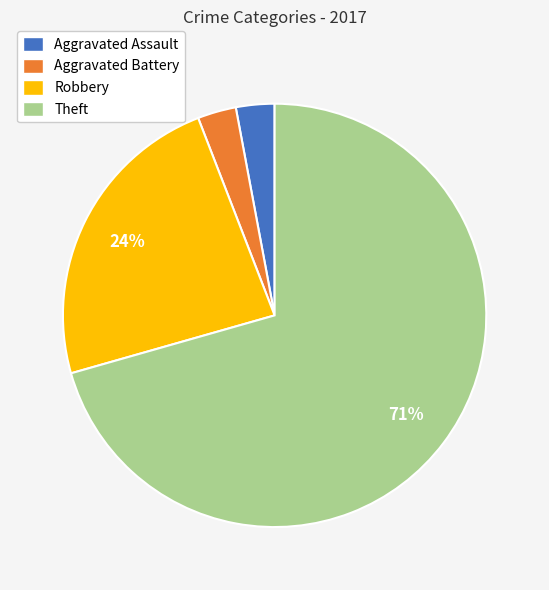

The Aggravated Assault slice represents 11% of the pie. True or false?

False